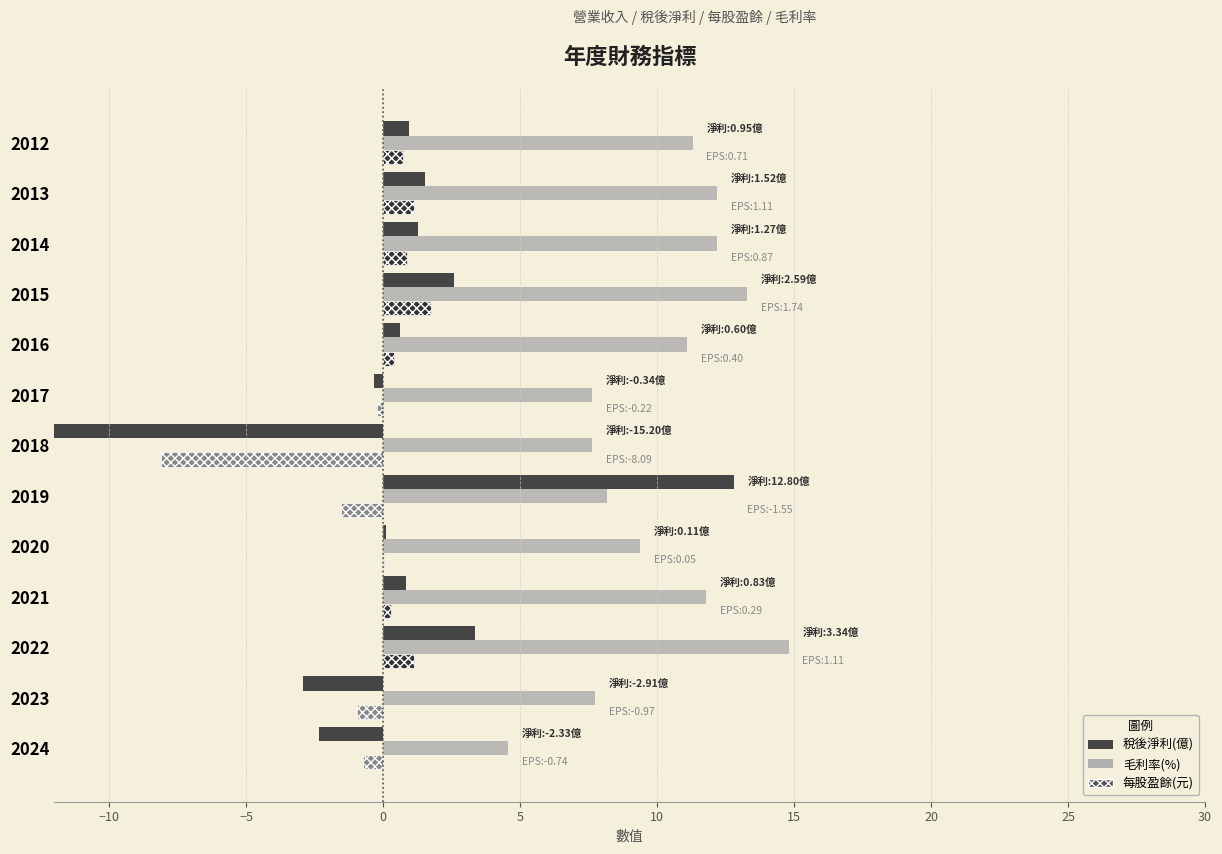

What is the sum of all 稅後淨利(億) values?

3.2